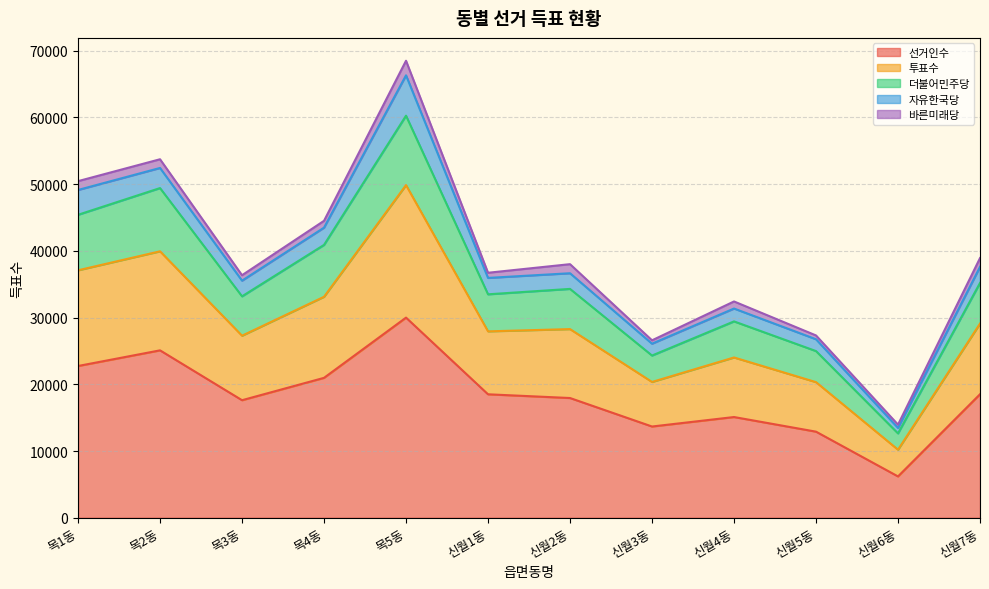

What is the maximum value for 선거인수?

29999